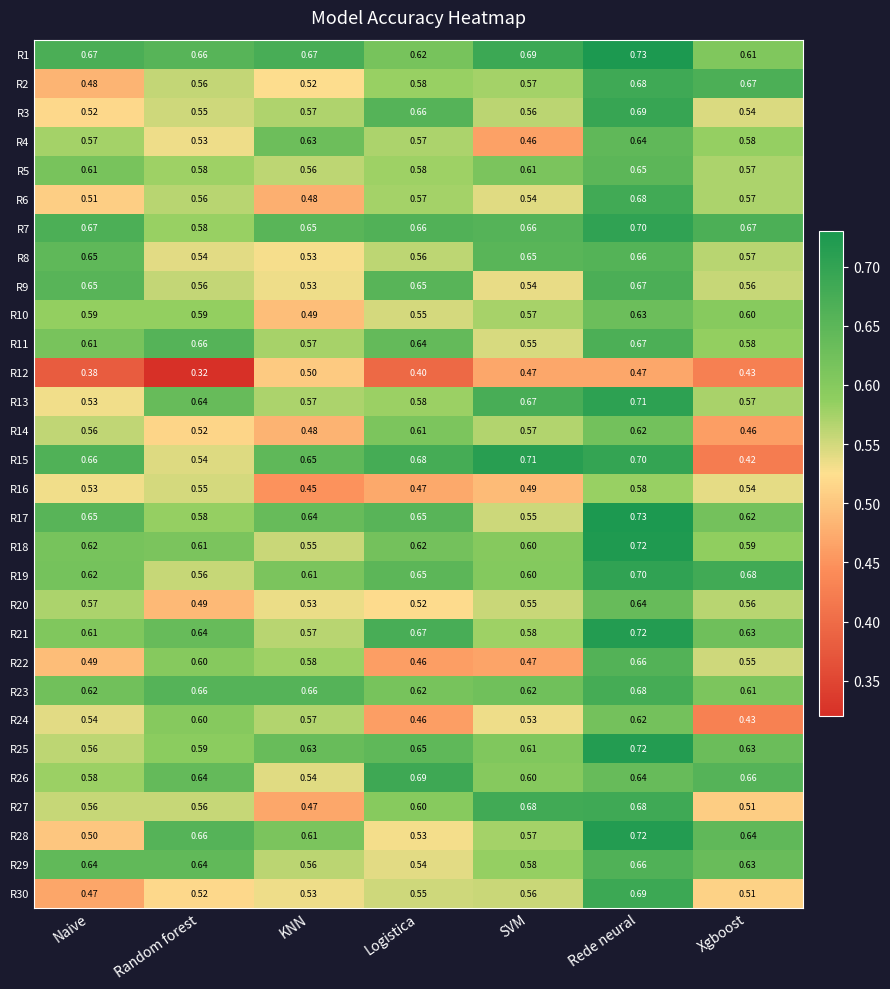

At which category does the chart reach its minimum across all series?

Random forest